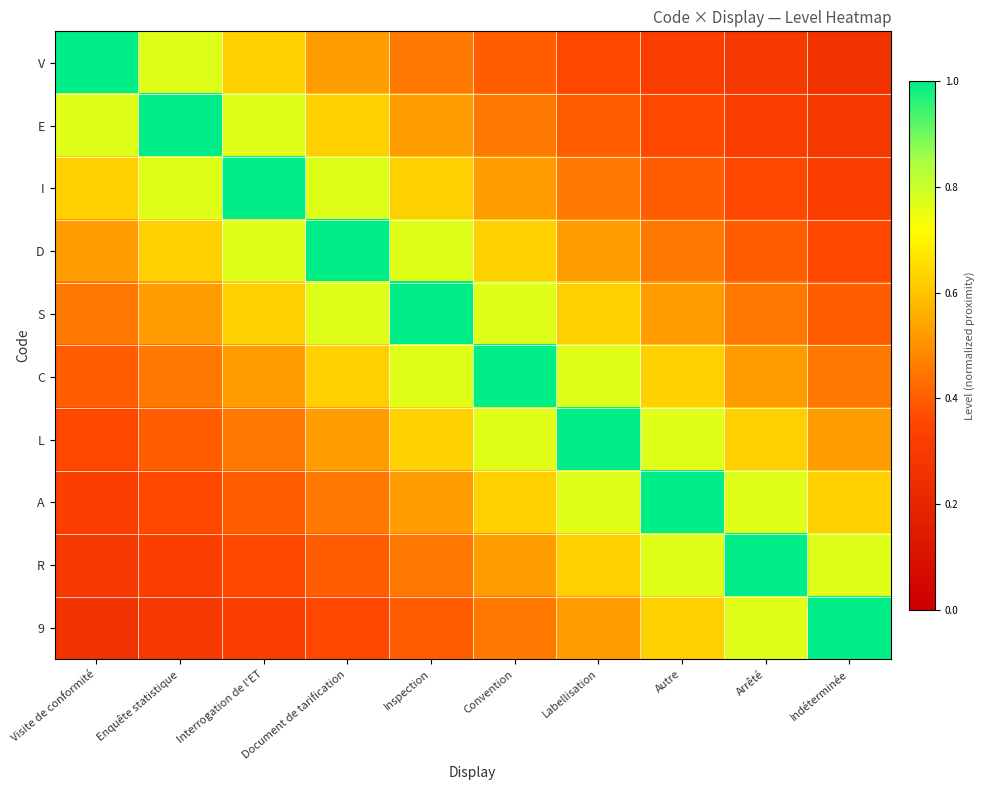

Which series has the largest range (max minus min)?

V